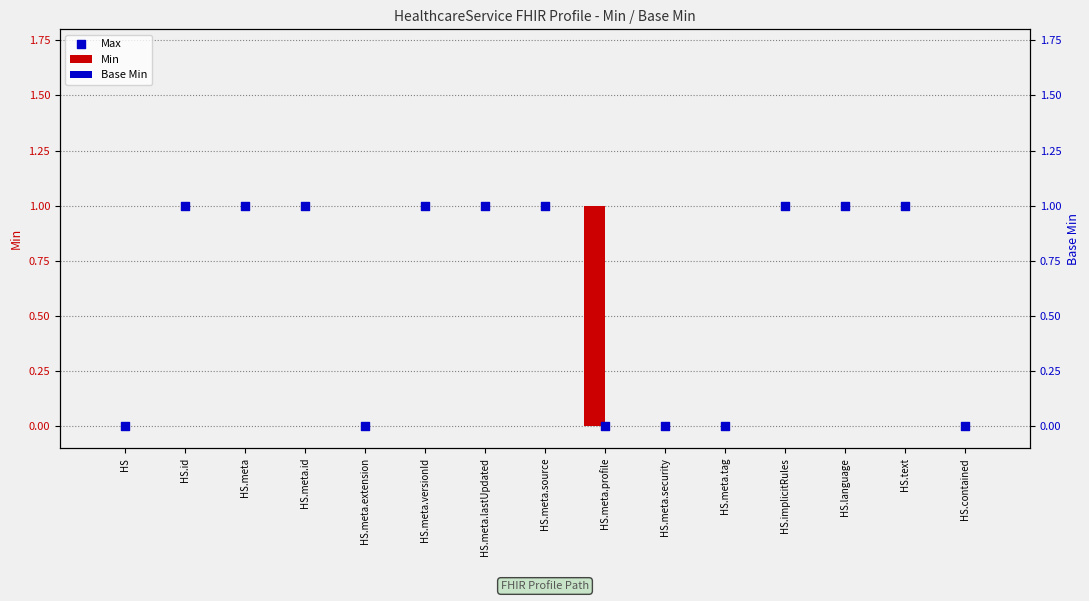

What are all the series names shown in the legend?

Min, Max, Base Min